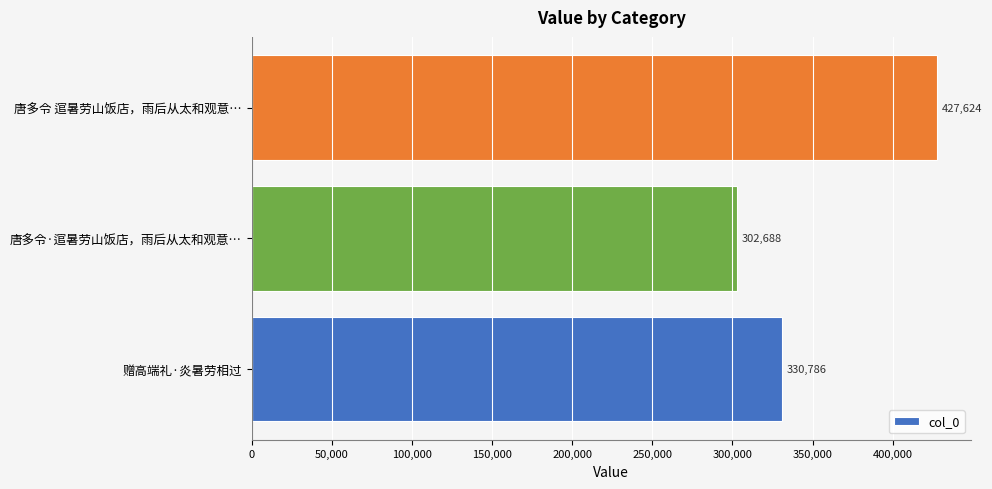

How many values are between 302688 and 427624?

3